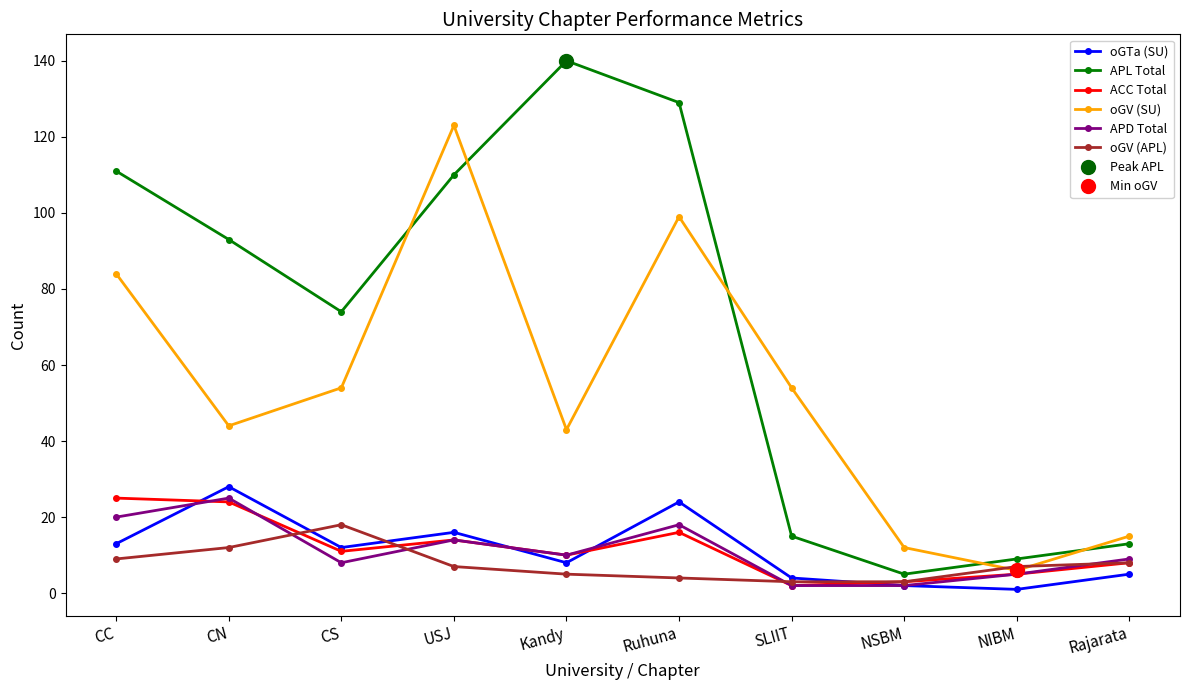

True or false: APL Total and oGTa (SU) cross at least once.

False